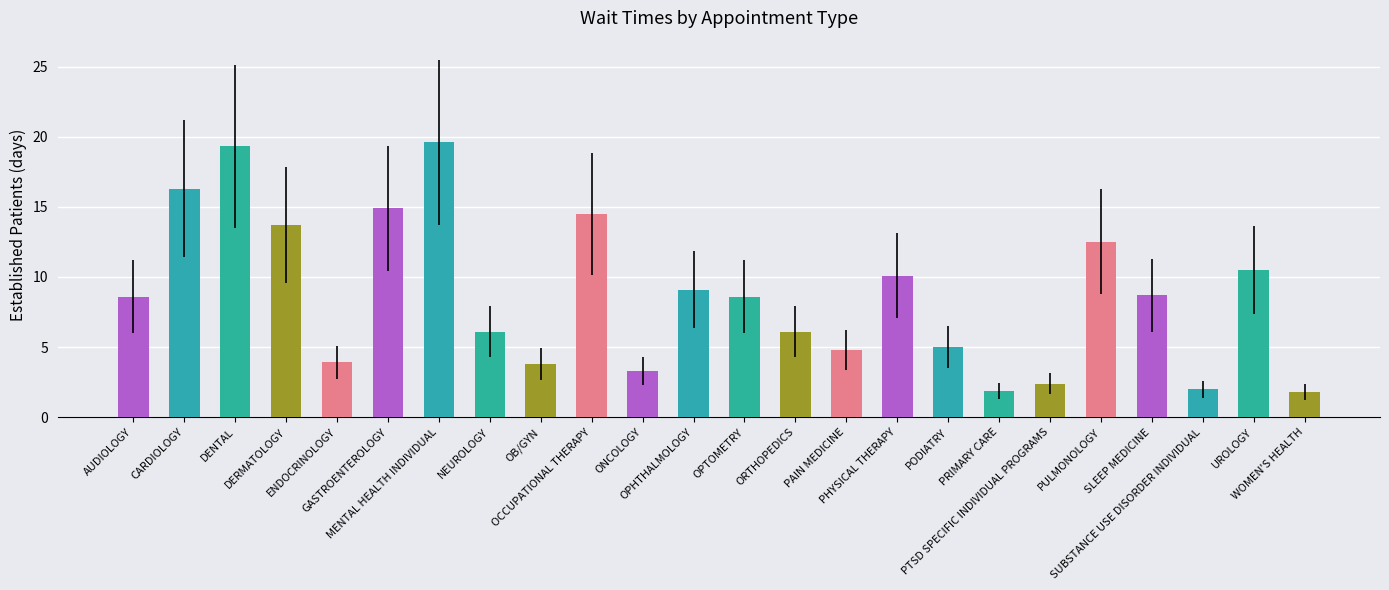

Where does the data first go above 8?

AUDIOLOGY